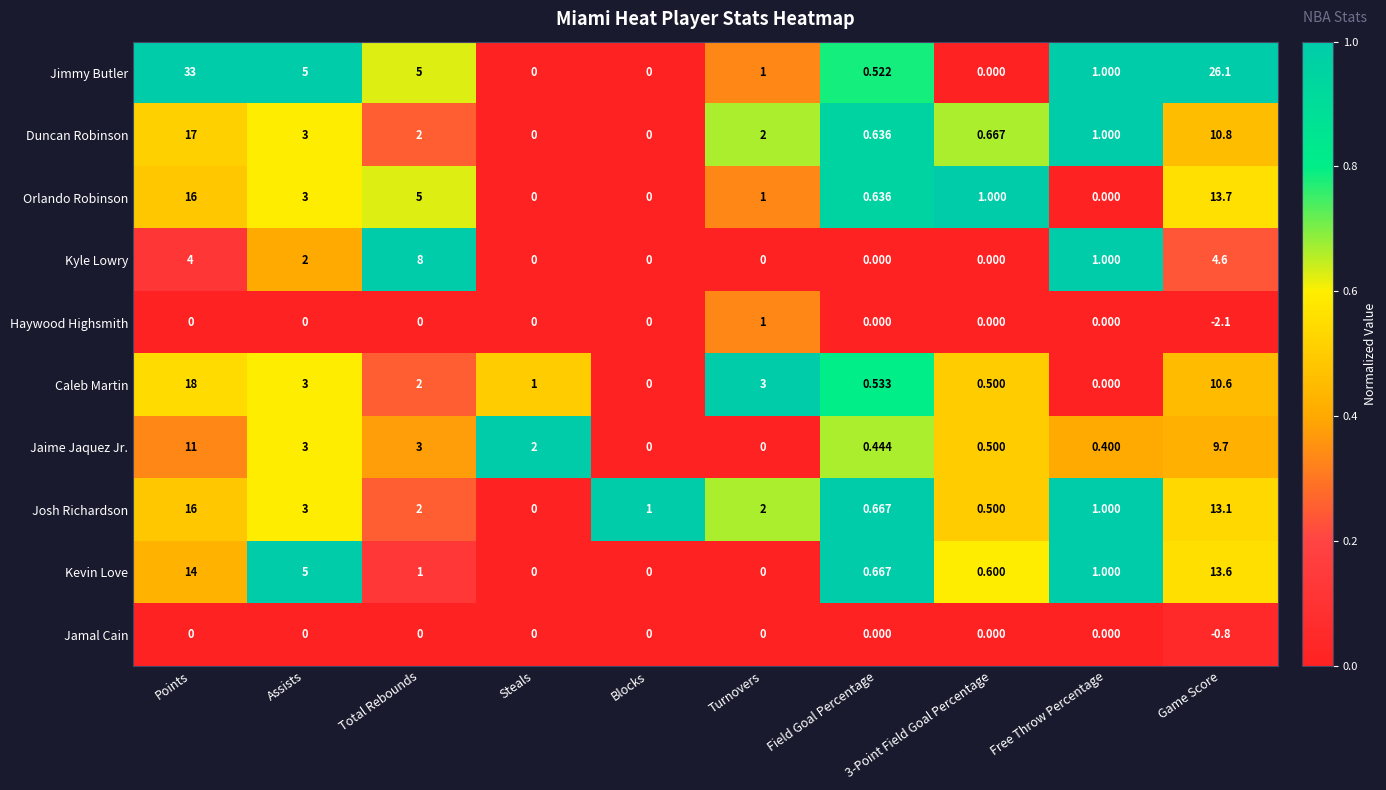

Between Blocks and Game Score, which series saw the biggest shift?

Jimmy Butler